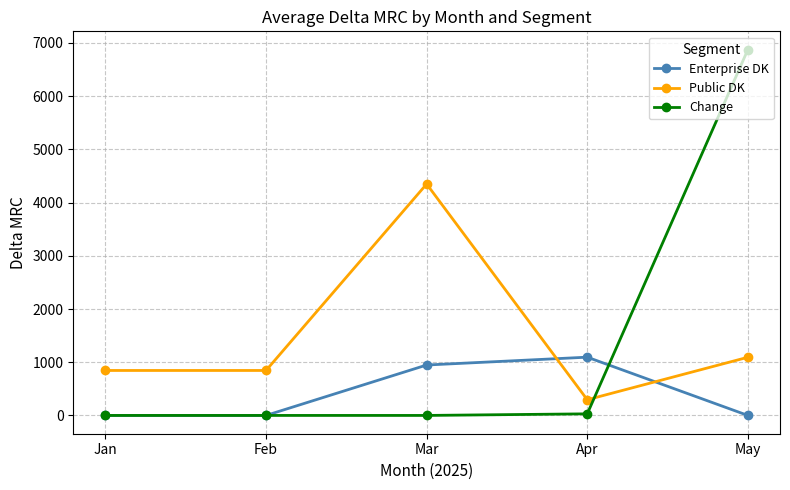

Which series has the largest total across all categories?

Public DK